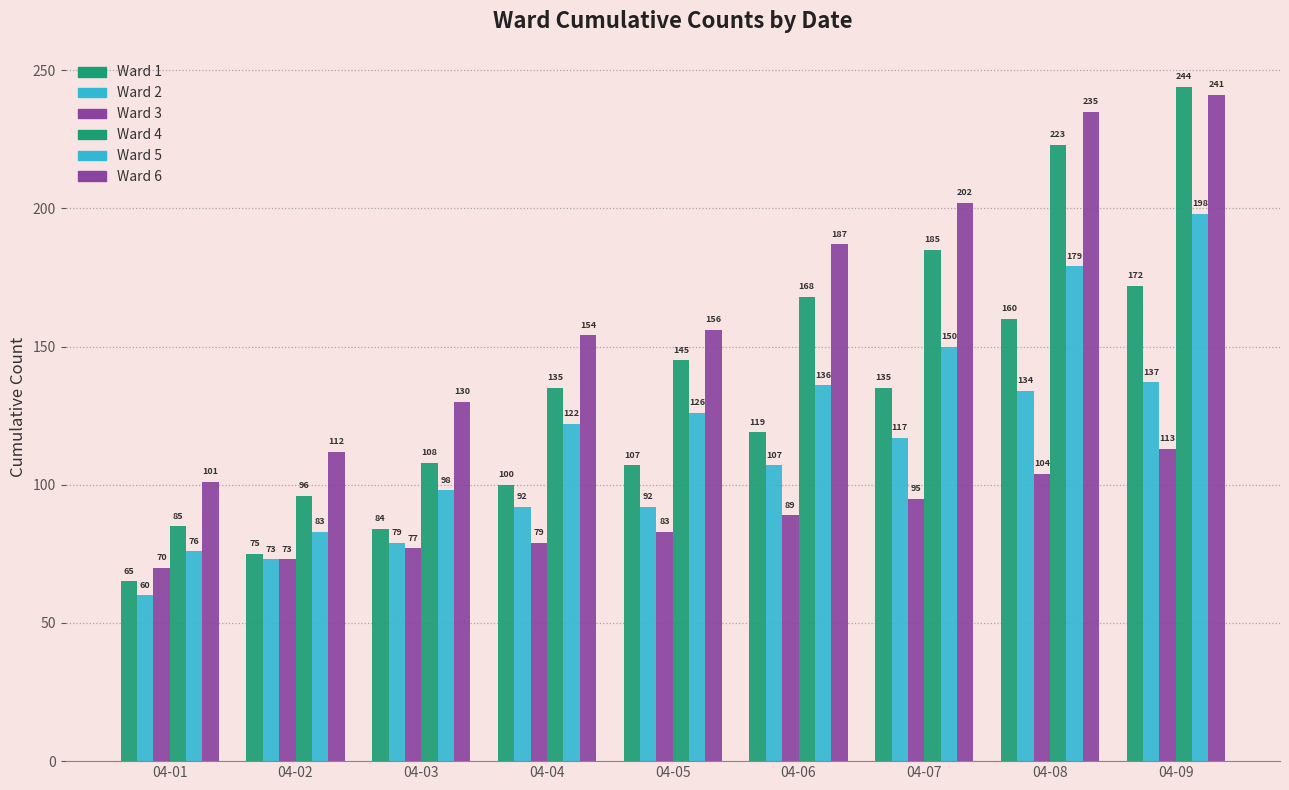

Does the chart contain any negative values?

No